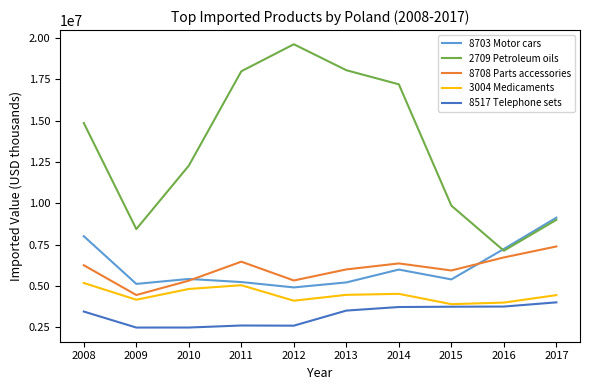

What is the total value across all series at 2014?

37776440